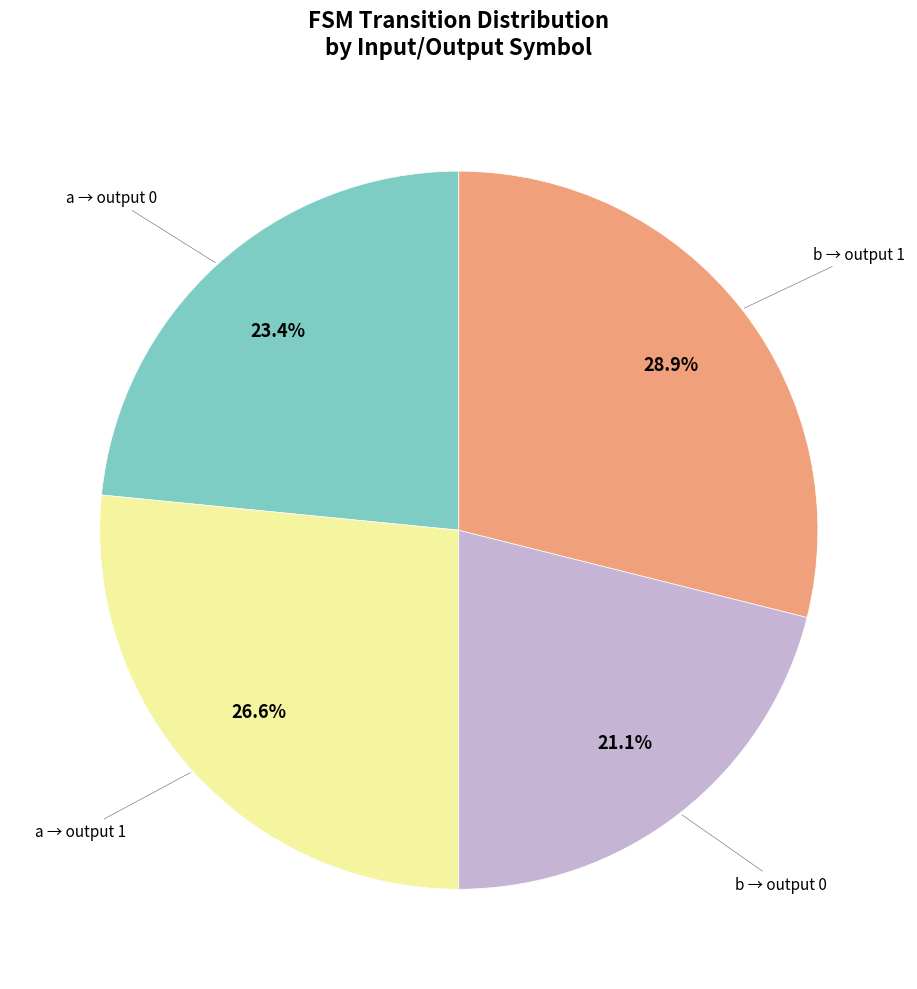

Is there any slice that represents more than half of the pie?

No